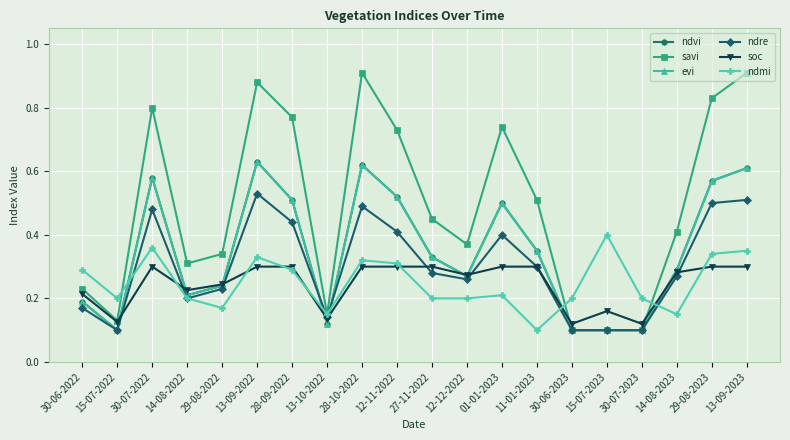

At which category is the sum across all series the highest?

13-09-2022